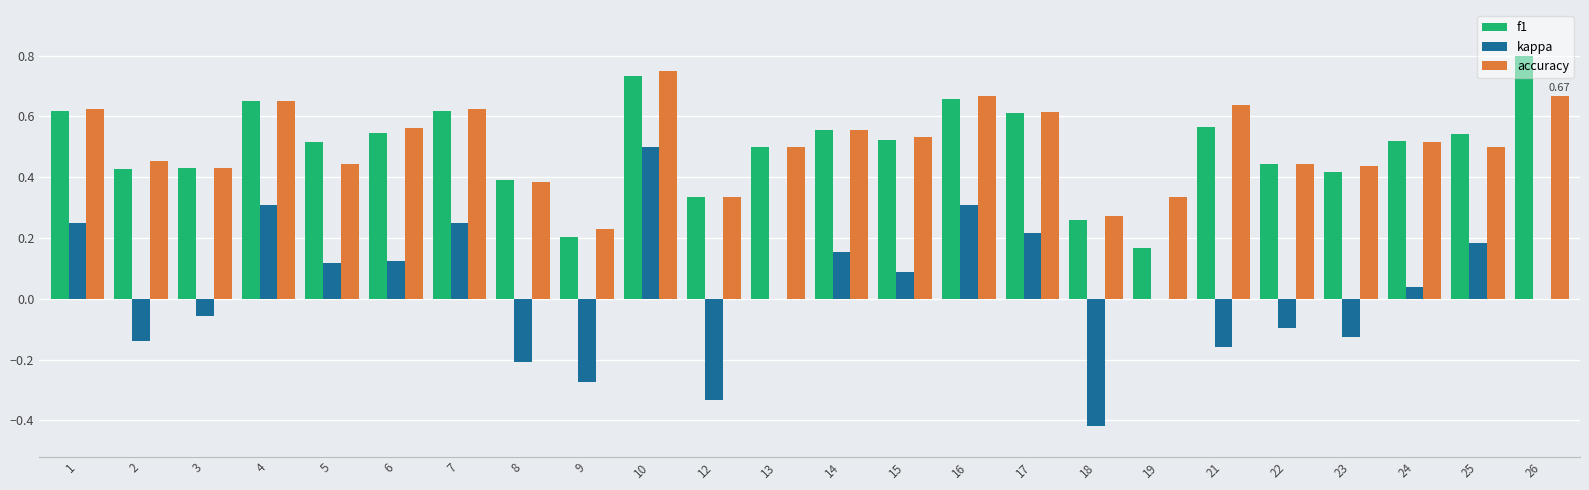

At which category is the sum across all series the highest?

10